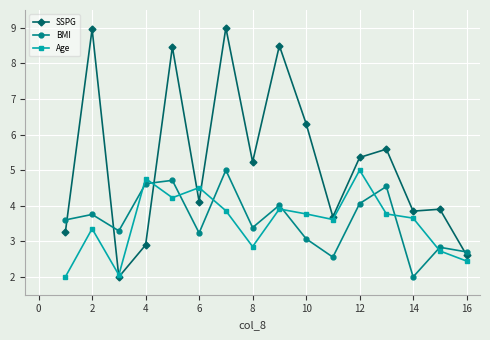

Which series has the largest total across all categories?

SSPG